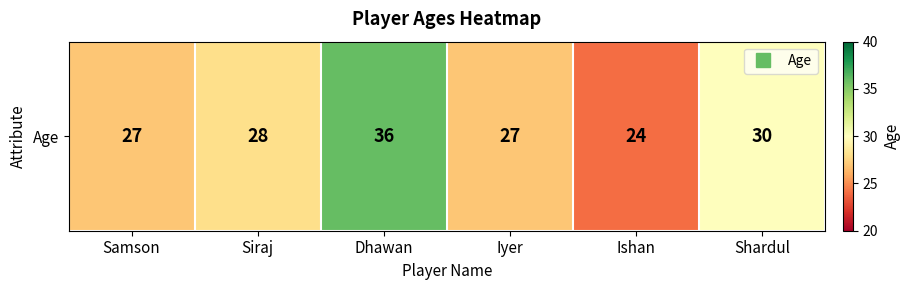

Between Dhawan and Ishan, which is larger?

Dhawan